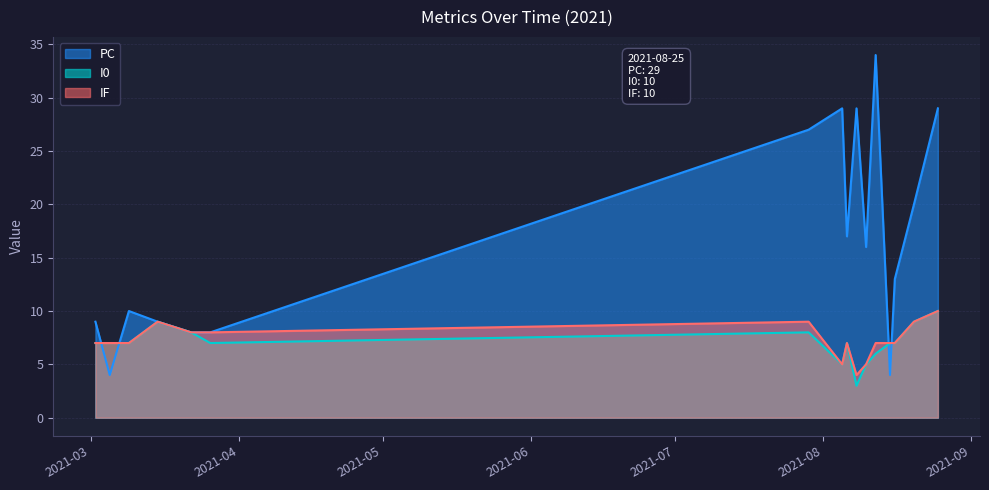

How many interior local peaks does the PC series have?

4